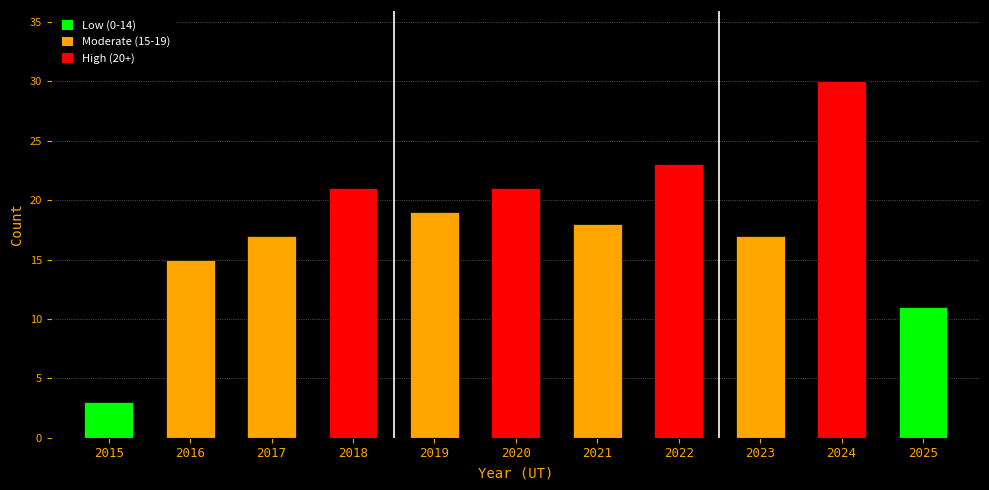

How many bars are there in total?

11